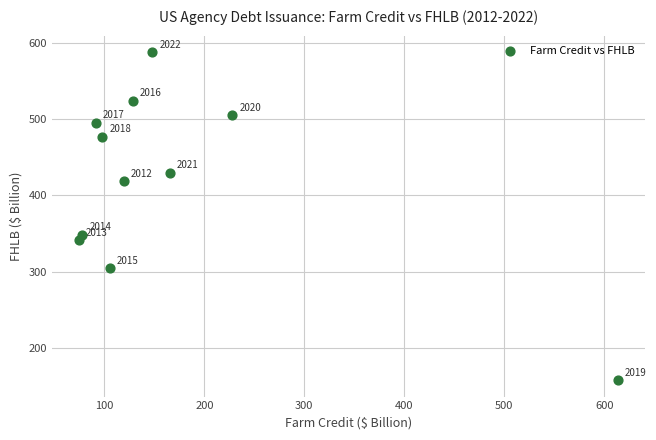

What Y value in the scatter plot is closest to 372?

348.5